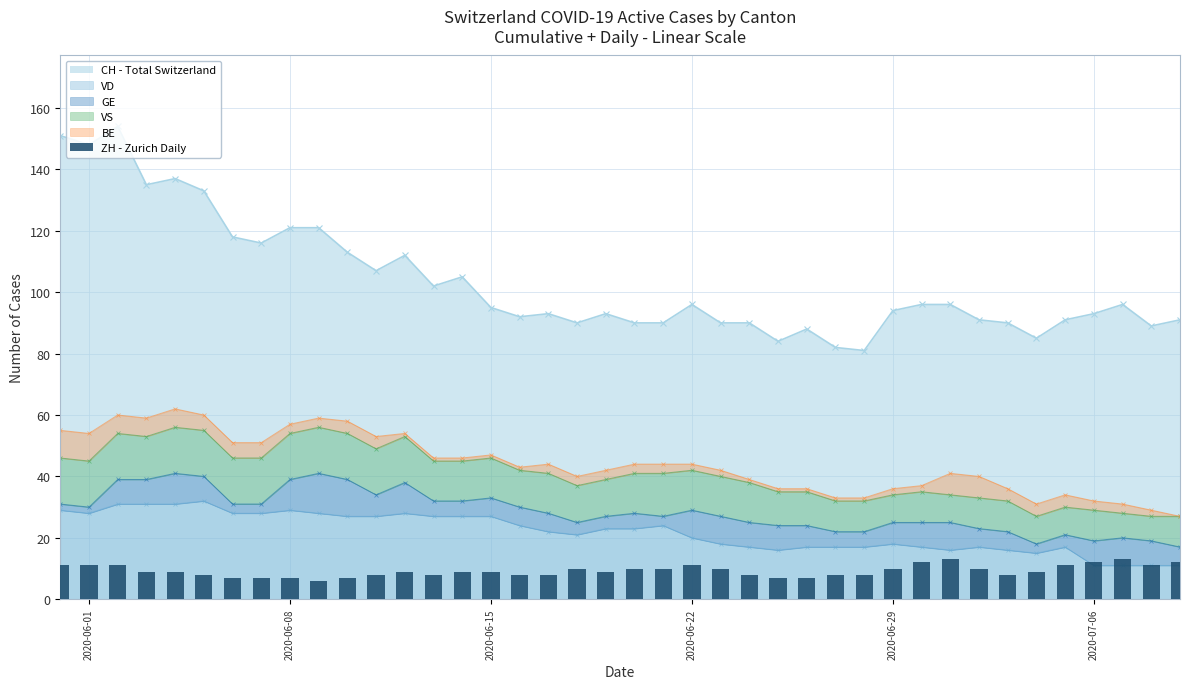

What is the difference between the maximum and minimum values?

7